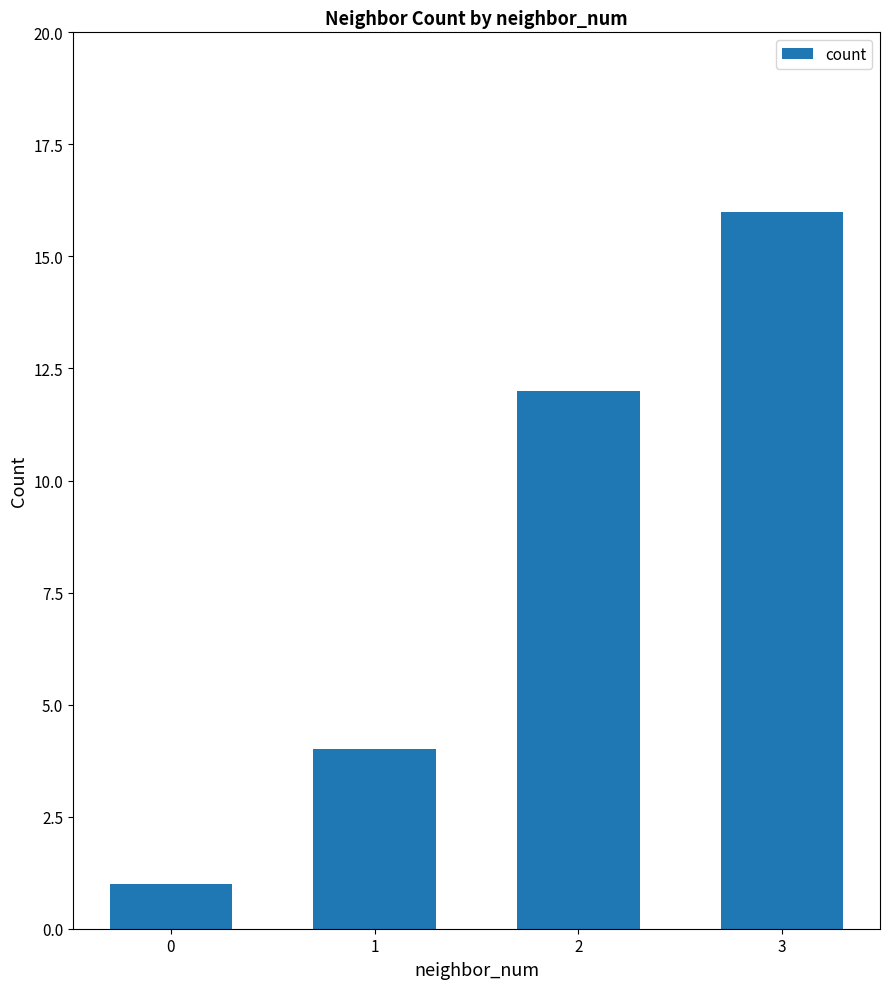

Which has a higher value, 3 or 0?

3